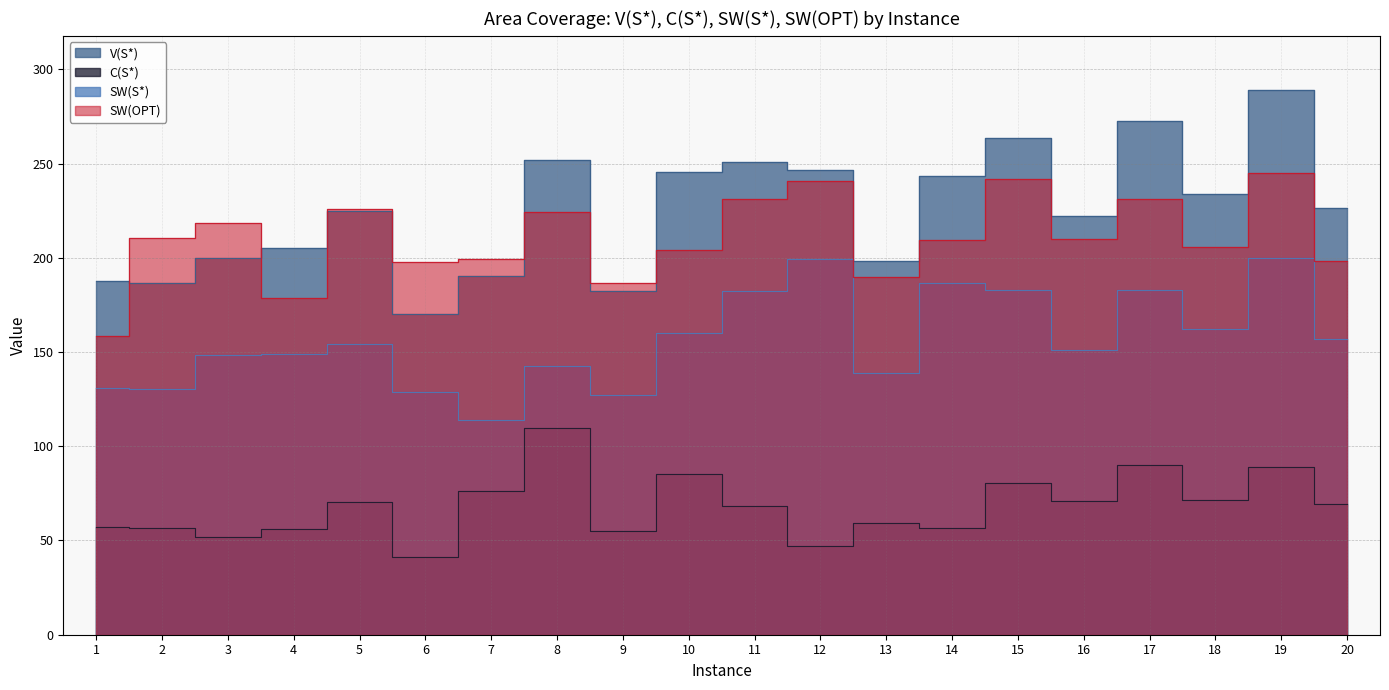

What is the value of the C(S*) point at the 15th from the left?

80.7